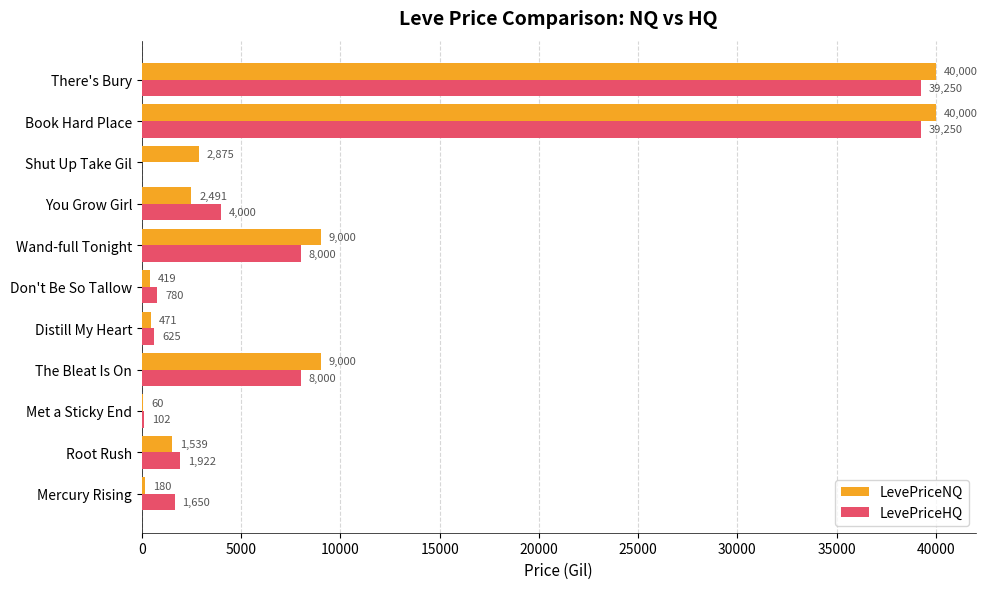

Is the value of LevePriceNQ at The Bleat Is On greater than the value of LevePriceHQ at Book Hard Place?

No